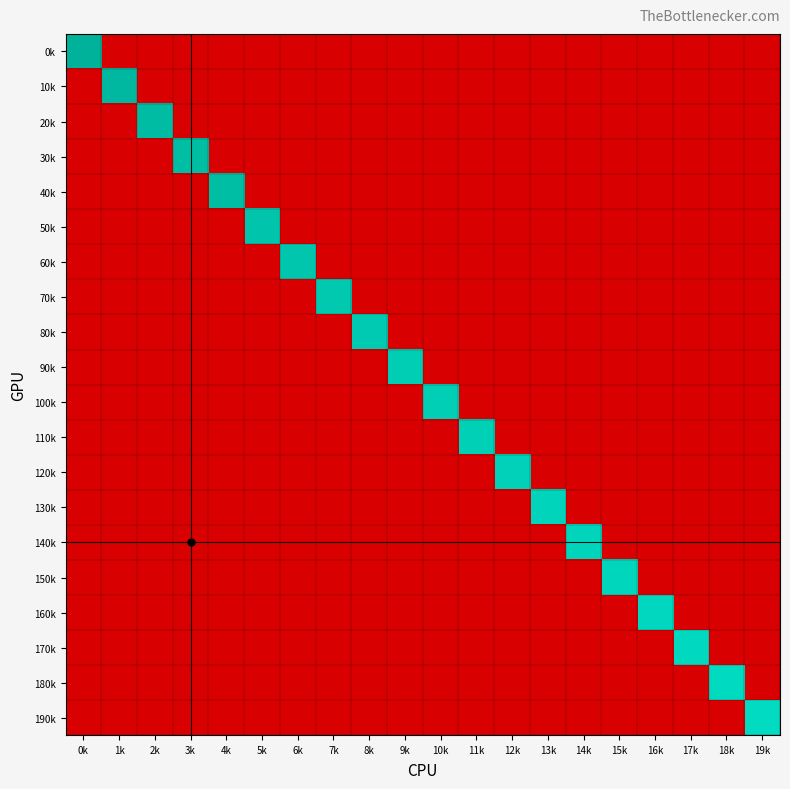

What is the difference between the highest and lowest values at 16k?

4.8